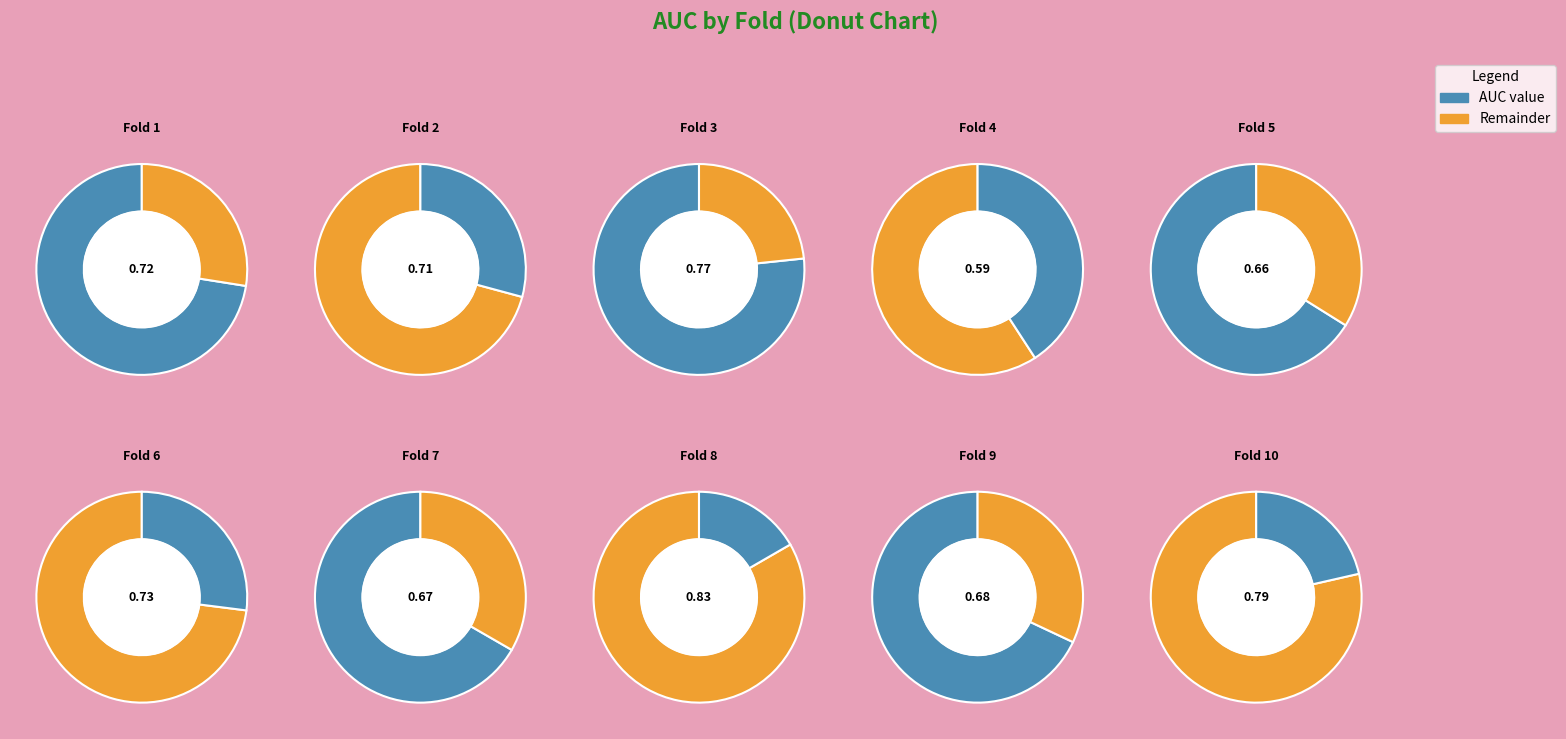

The 1 slice represents 20% of the pie. True or false?

False